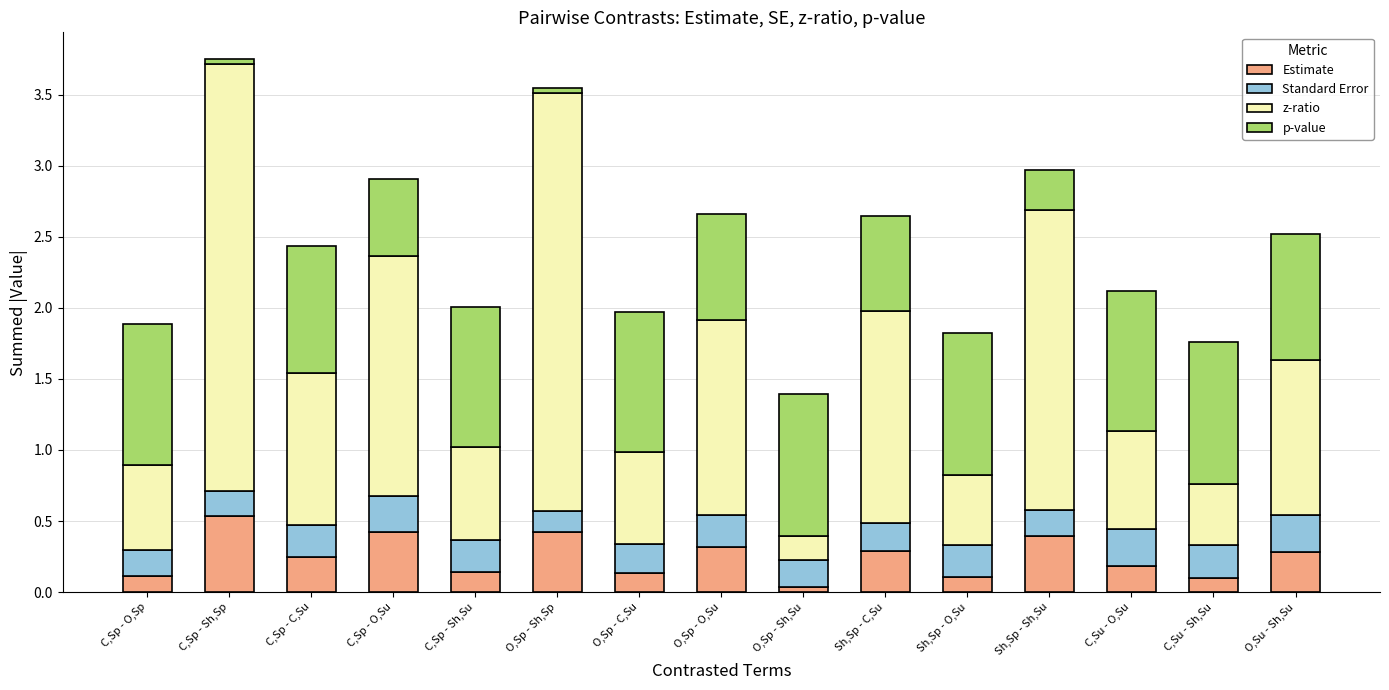

At which label does Estimate reach its peak?

C,Sp - Sh,Sp